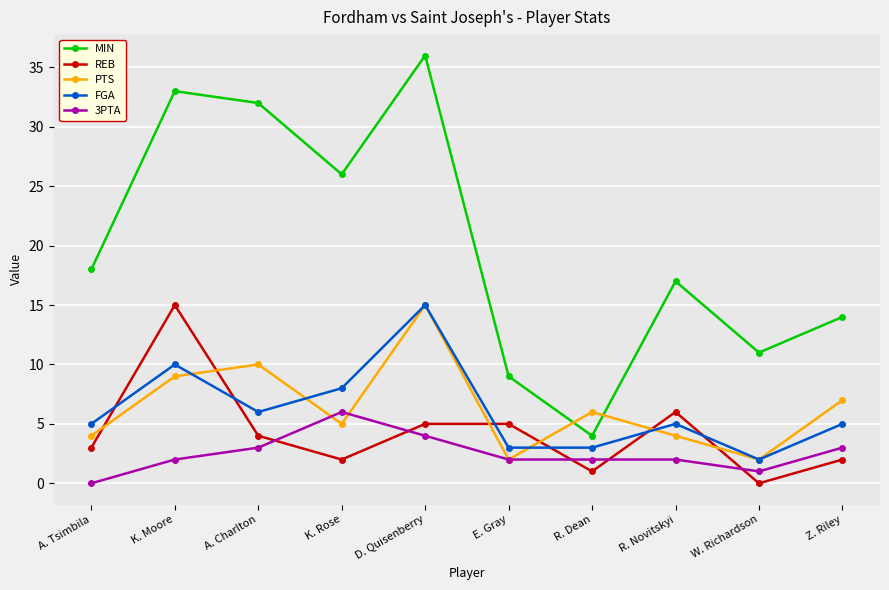

Which series changed the most between K. Rose and E. Gray?

MIN